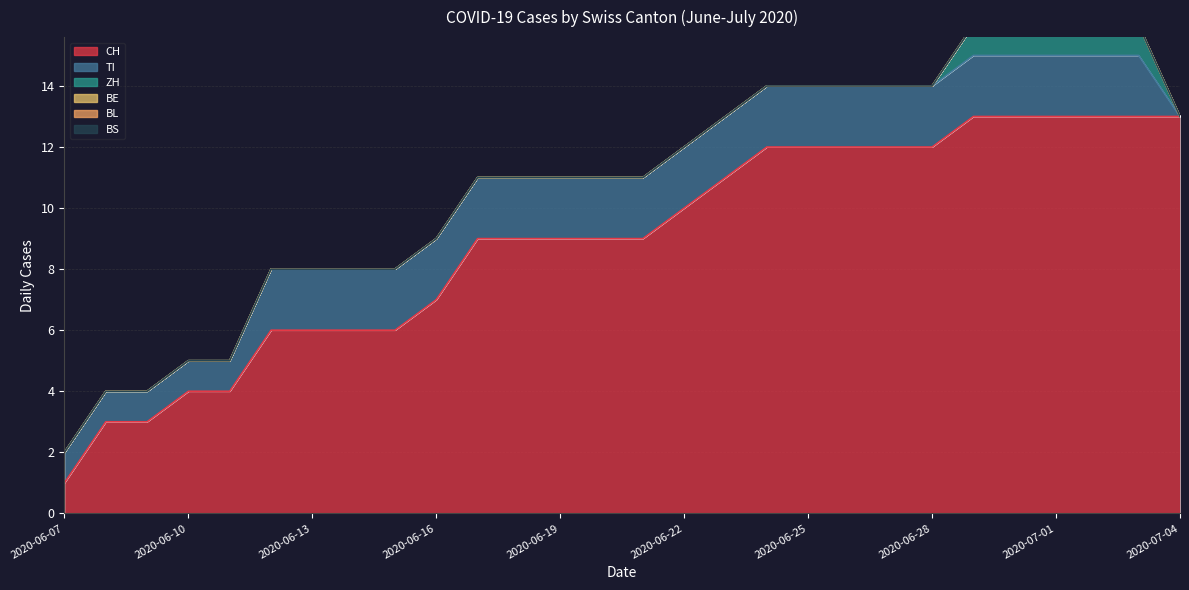

At which label is BS closest to 0?

2020-06-07